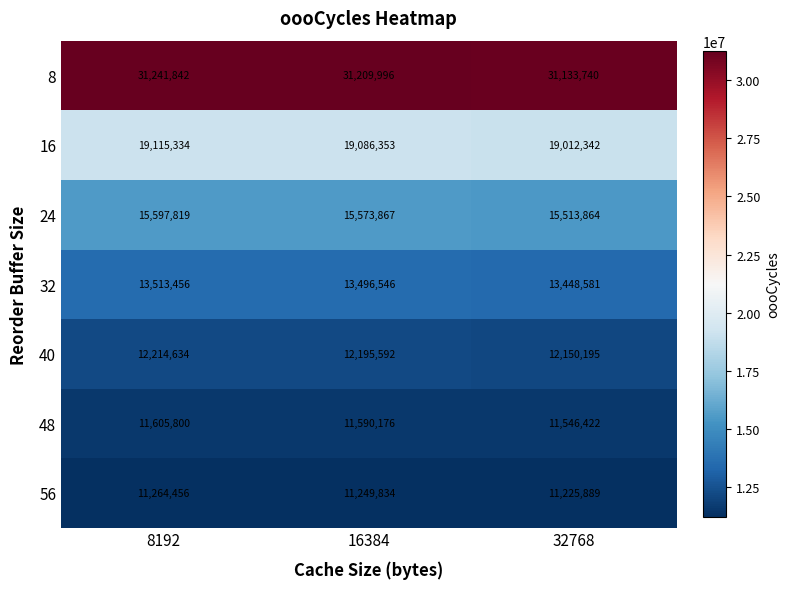

What is the sum of all 56 values?

33740179